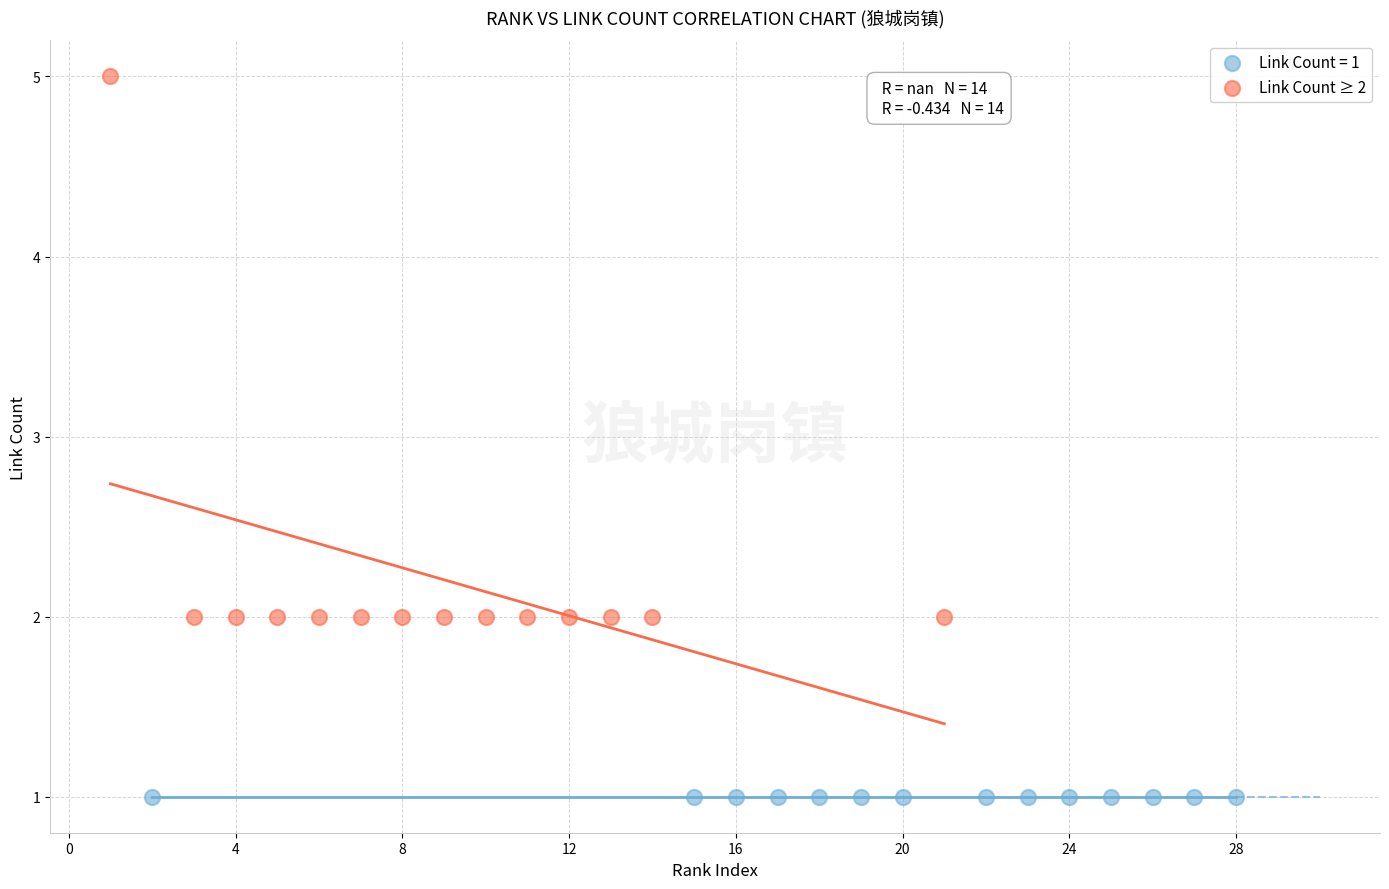

Which series contains the highest Y value?

Link Count ≥ 2